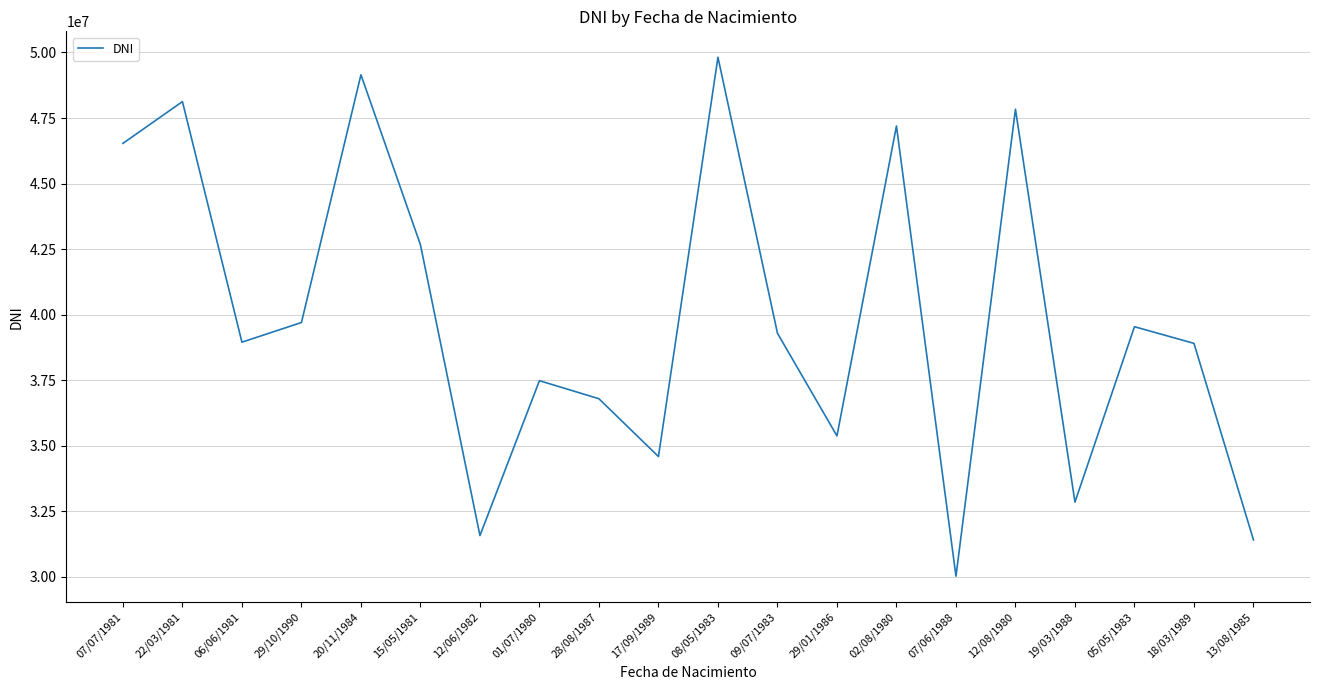

What is the sum of the values at 12/06/1982 and 09/07/1983?

70874023